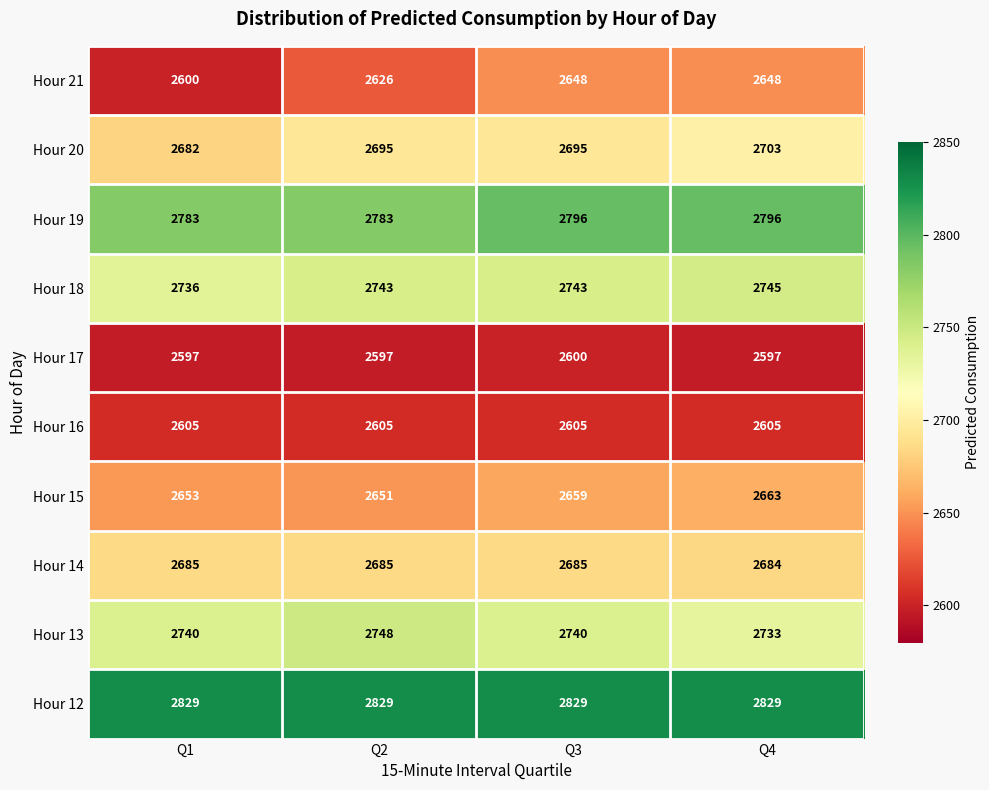

What is the difference between the highest and lowest values at Q4?

232